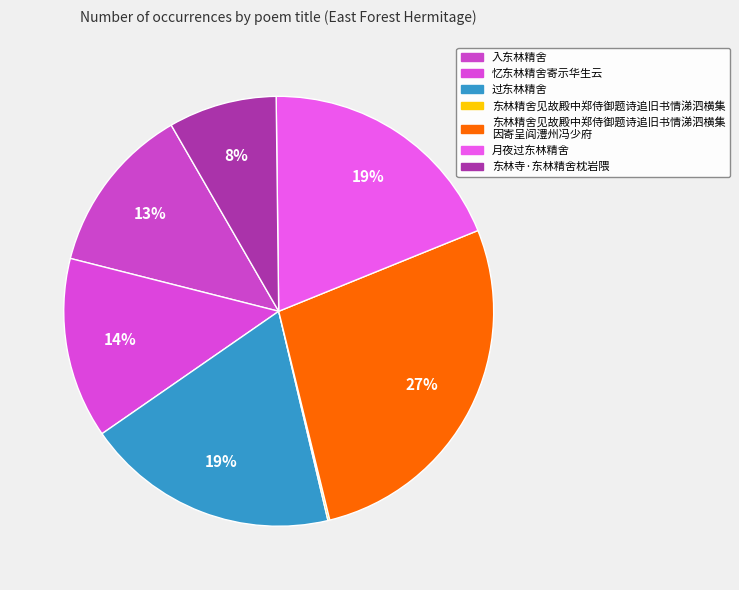

Does any single category account for the majority?

No